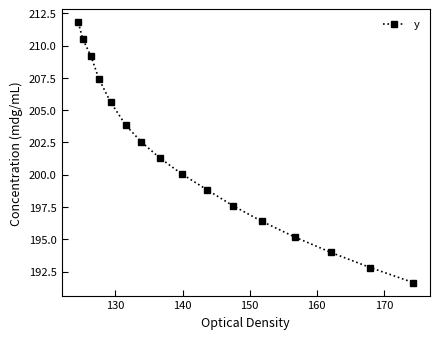

True or false: there are more than 2 points higher than both neighbors.

False